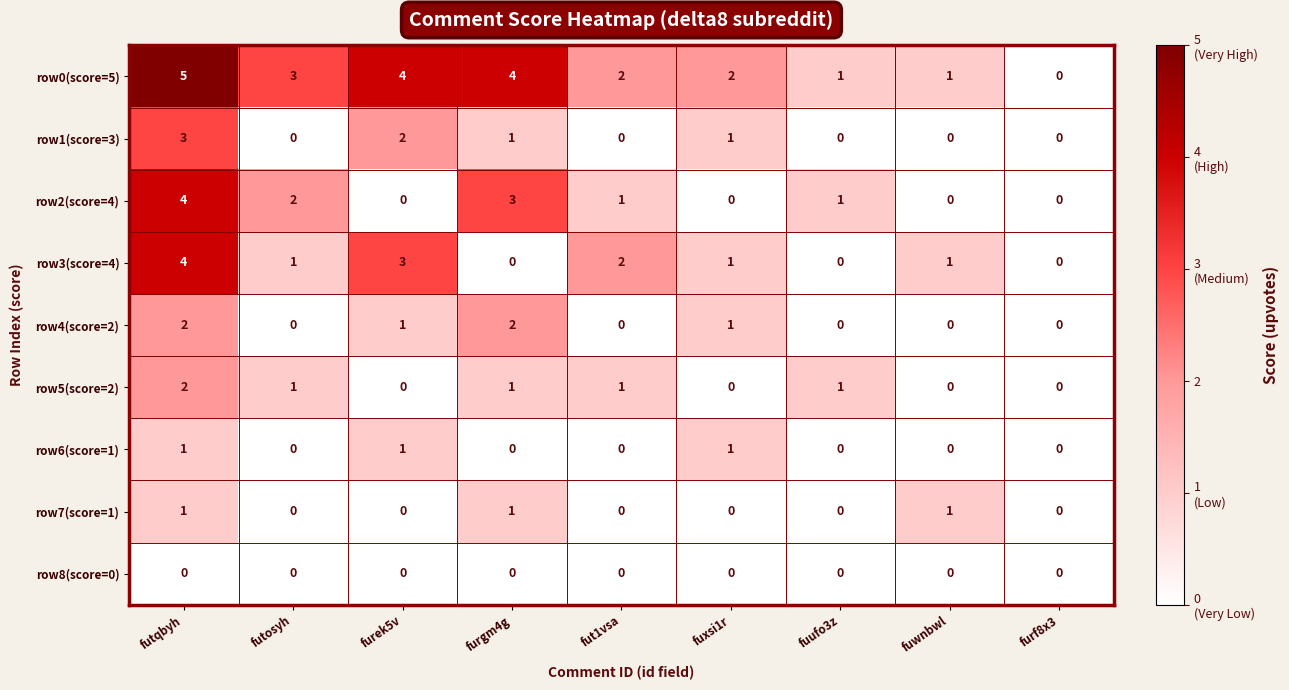

What is the sum of all row3(score=4) values?

12